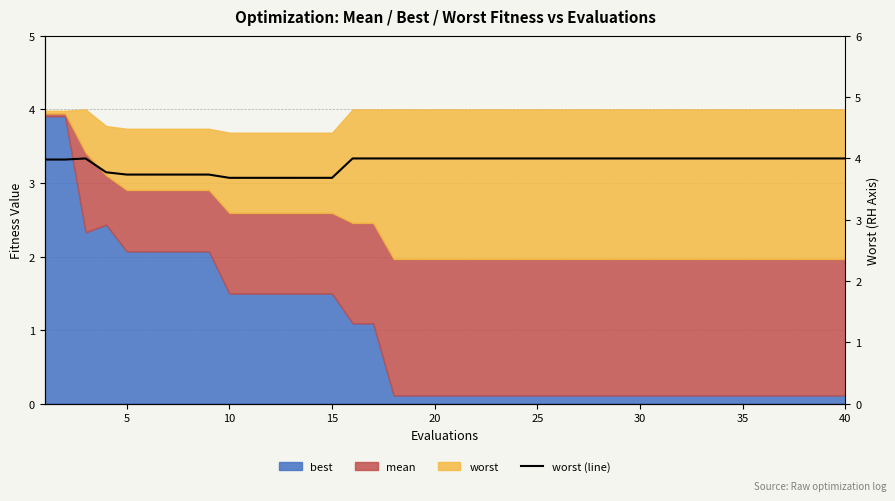

Reading left to right, what are all the values shown in this chart?

4.0	4.0	4.0	3.8	3.7	3.7	3.7	3.7	3.7	3.7	3.7	3.7	3.7	3.7	3.7	4.0	4.0	4.0	4.0	4.0	4.0	4.0	4.0	4.0	4.0	4.0	4.0	4.0	4.0	4.0	4.0	4.0	4.0	4.0	4.0	4.0	4.0	4.0	4.0	4.0